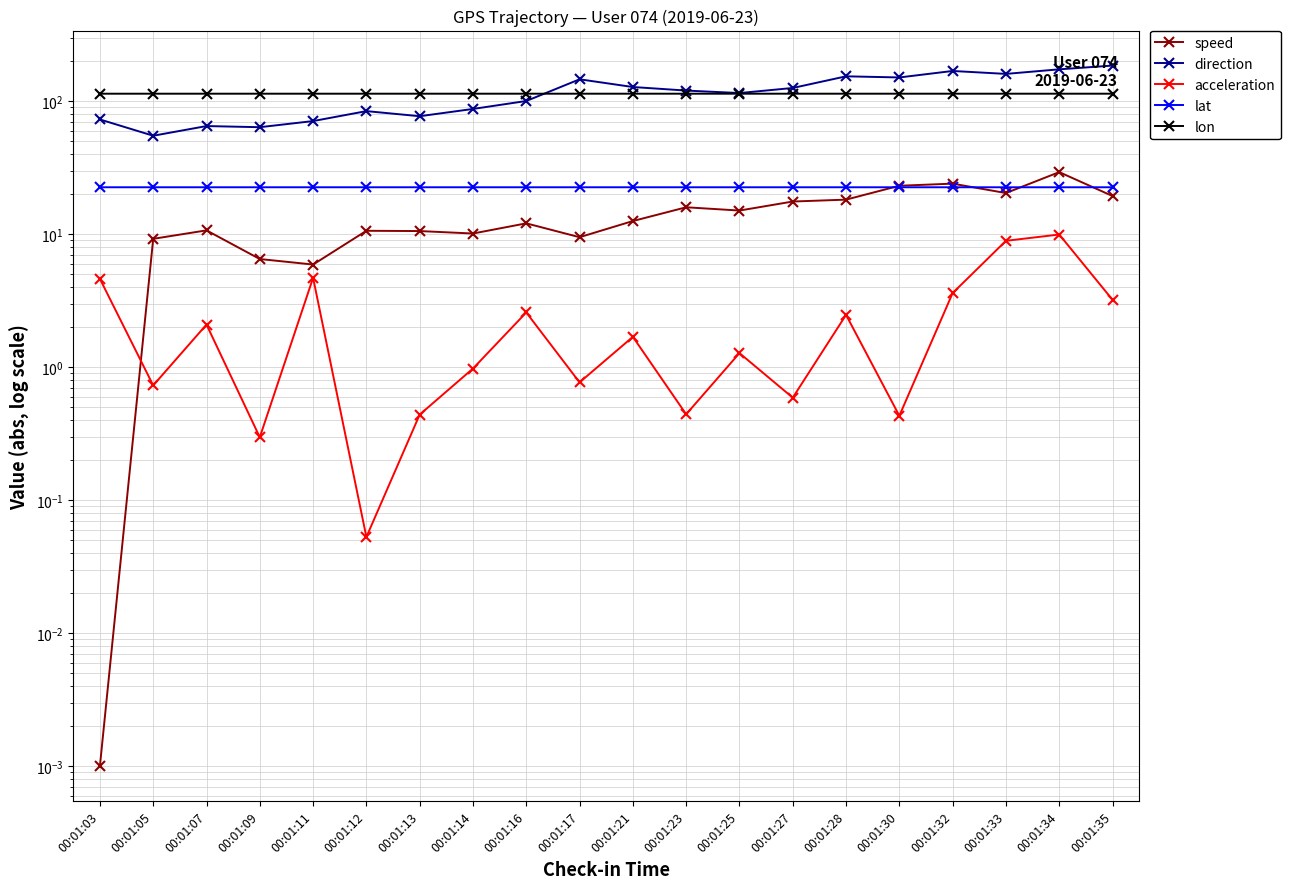

Reading left to right, extract all data points from this chart.

speed: 0.0	9.2	10.7	6.5	5.9	10.6	10.6	10.1	12.1	9.5	12.6	15.9	15.1	17.6	18.2	23.1	24.0	20.4	29.3	19.4
direction: 72.9	55.0	65.1	63.8	70.9	84.3	77.2	87.5	100.4	146.2	127.9	120.3	115.2	125.8	154.0	151.0	168.9	160.6	173.8	185.5
acceleration: 4.6	0.7	2.1	0.3	4.7	0.1	0.4	1.0	2.6	0.8	1.7	0.4	1.3	0.6	2.5	0.4	3.6	8.9	9.9	3.2
lat: 22.5	22.5	22.5	22.5	22.5	22.5	22.5	22.5	22.5	22.5	22.5	22.5	22.5	22.5	22.5	22.5	22.5	22.5	22.5	22.5
lon: 113.9	113.9	113.9	113.9	113.9	113.9	113.9	113.9	114.0	114.0	114.0	114.0	114.0	114.0	114.0	114.0	114.0	114.0	114.0	114.0